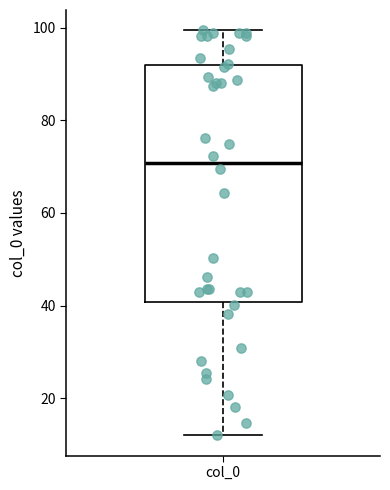

Where does the upper whisker of the box for col_0 end on the y-axis? The values are not printed on the chart, so give them approximately, as read against the axis.

100